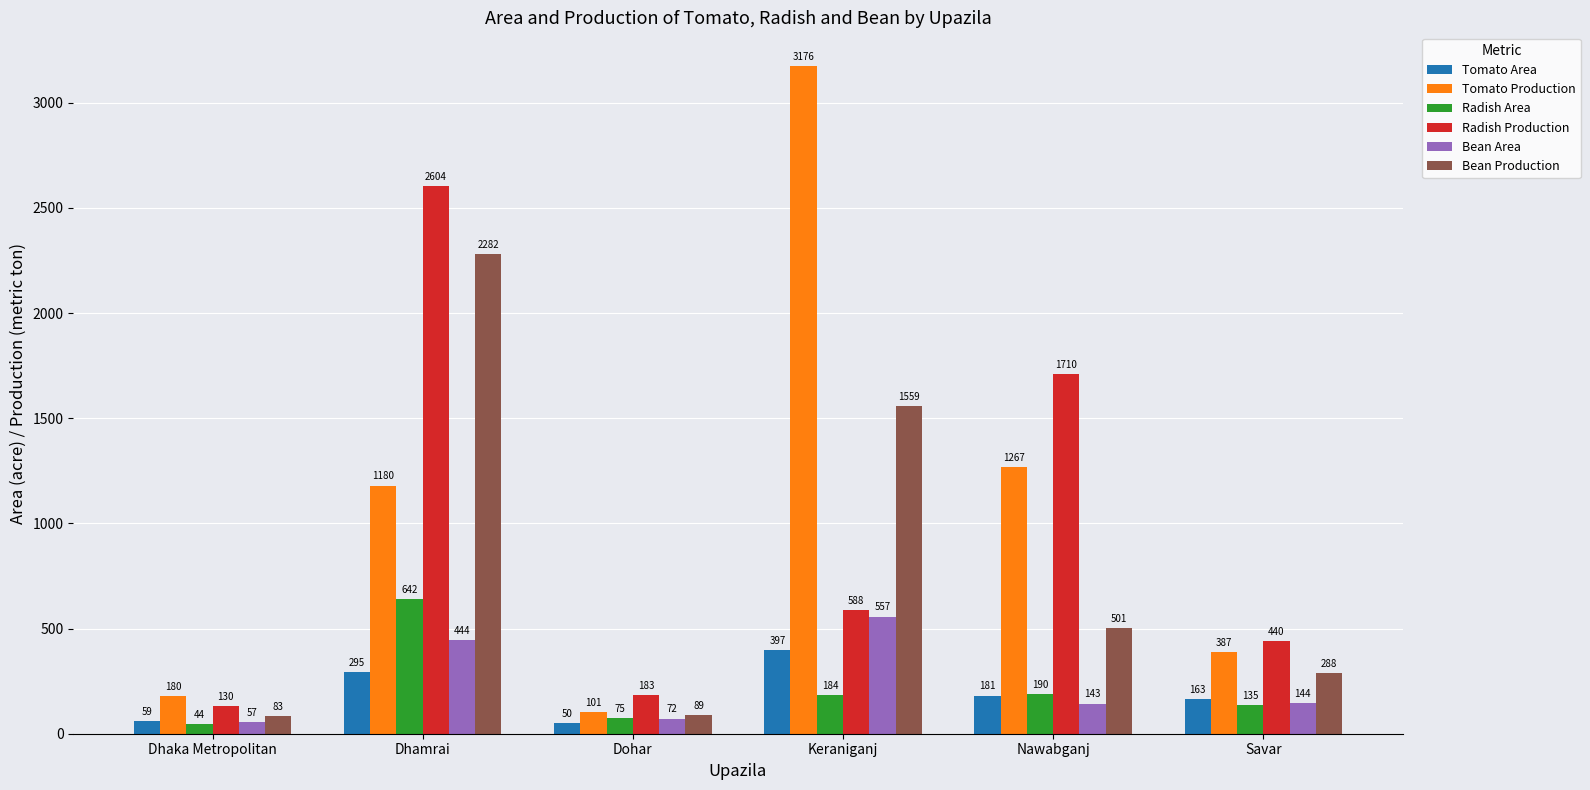

The value of Radish Area at Dhaka Metropolitan is 44. True or false?

True